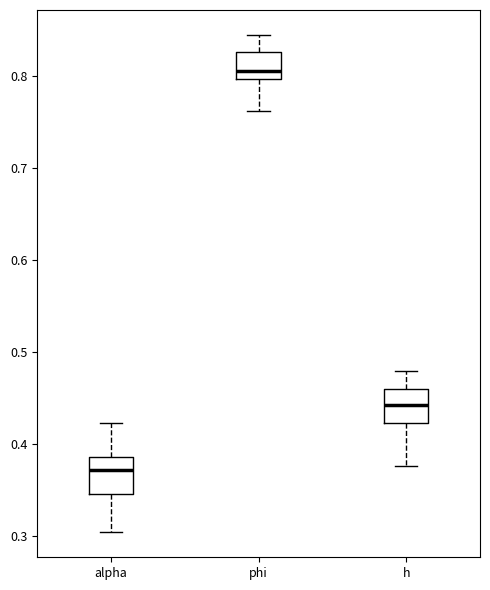

Where does the upper whisker of the box for phi end on the y-axis? The values are not printed on the chart, so give them approximately, as read against the axis.

0.84